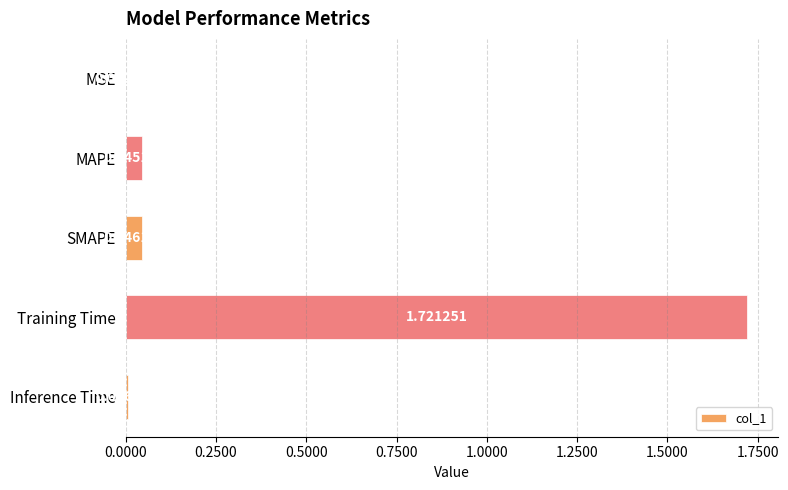

At which category does the chart reach its peak across all series?

Training Time